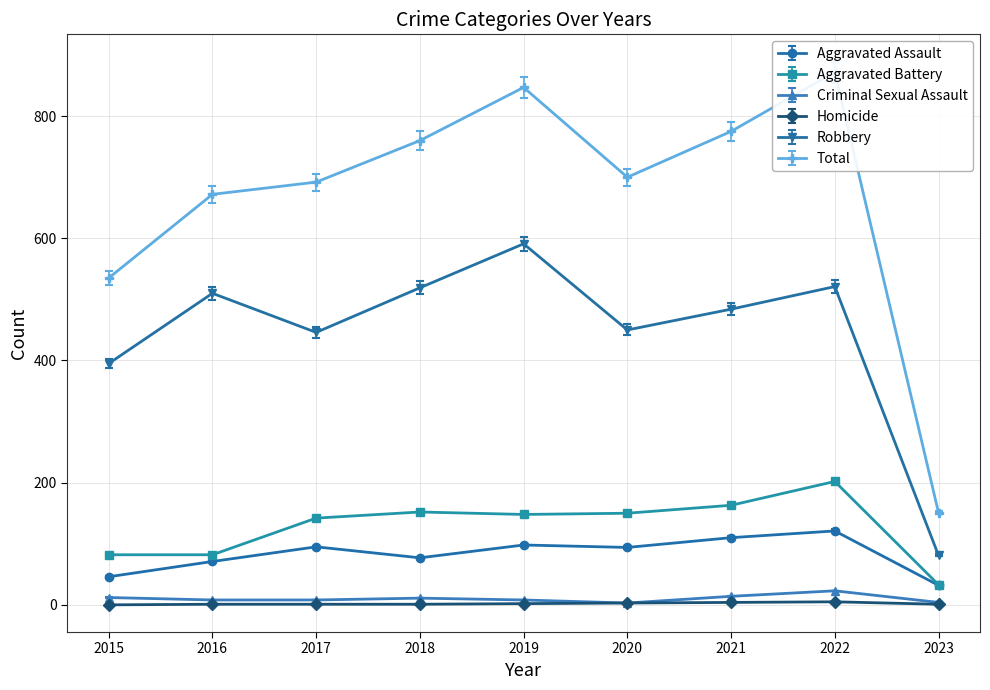

The value of Aggravated Assault at 2021 is 110.0. True or false?

True